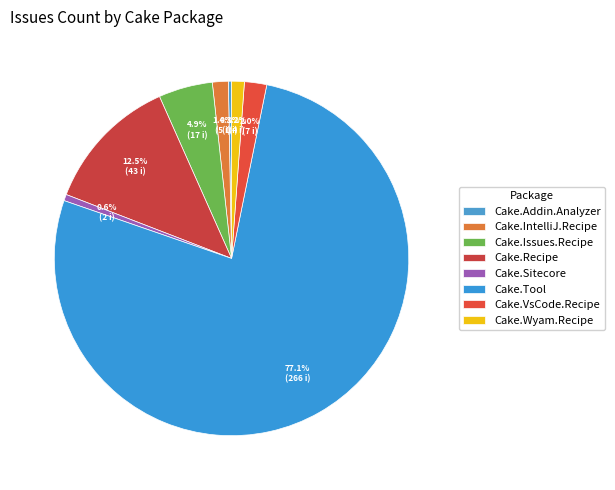

Combined, what portion of the pie is Cake.Issues.Recipe and Cake.IntelliJ.Recipe?

6.4%